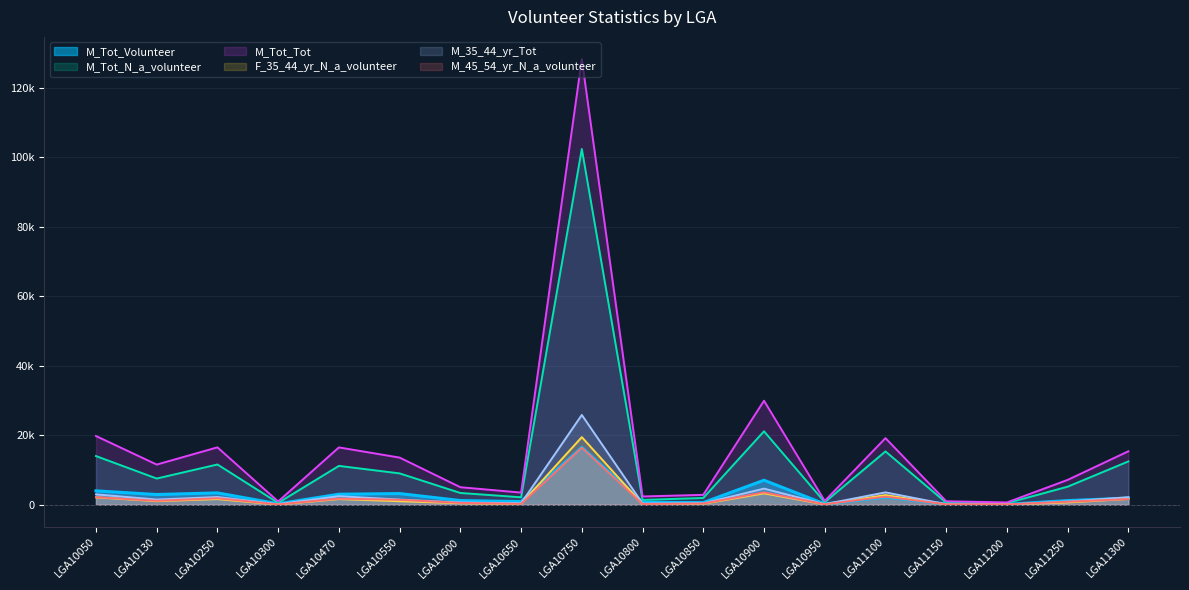

At which label is M_Tot_Volunteer closest to 8291?

LGA10900